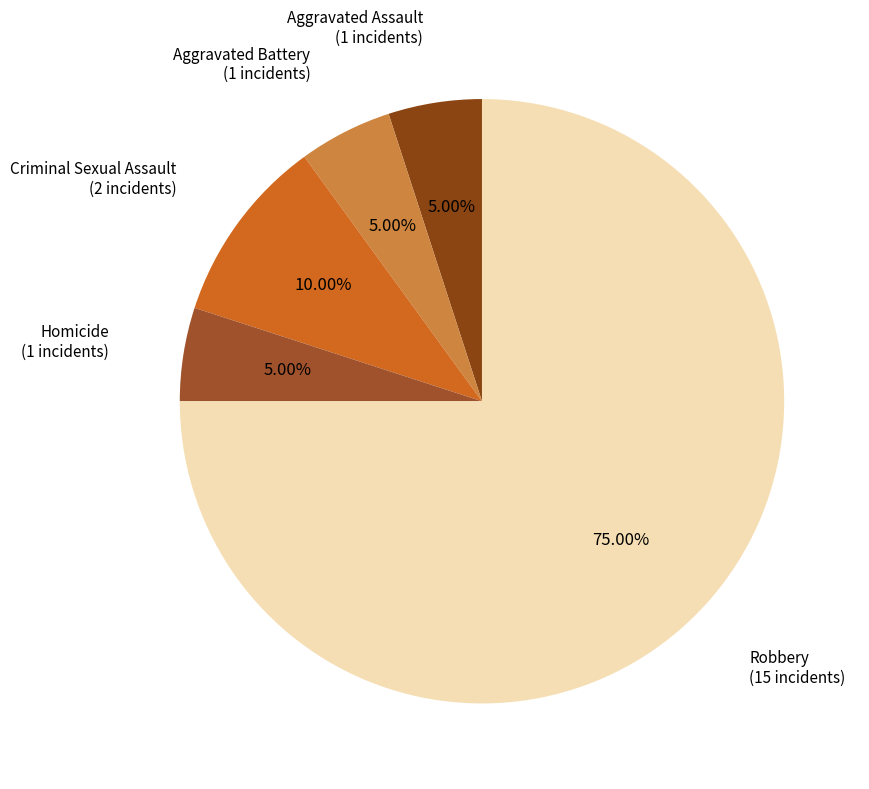

Which category has the biggest portion of the pie?

Robbery